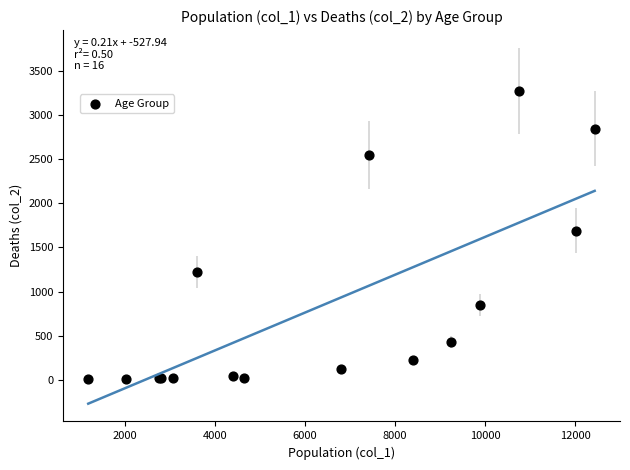

What Y value in the scatter plot is closest to 1638?

1690